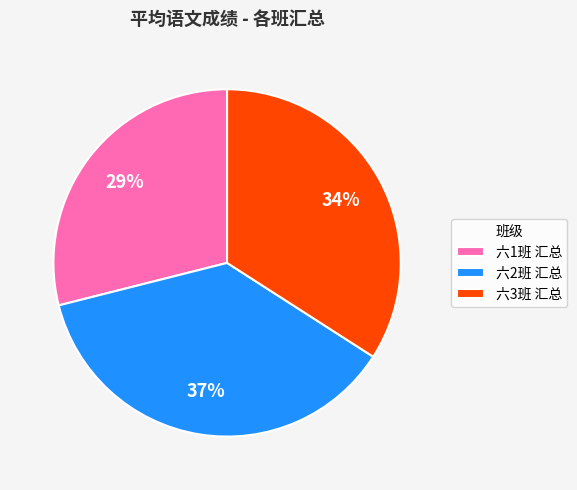

Is the sum of 六2班 汇总 and 六3班 汇总 greater than half?

Yes